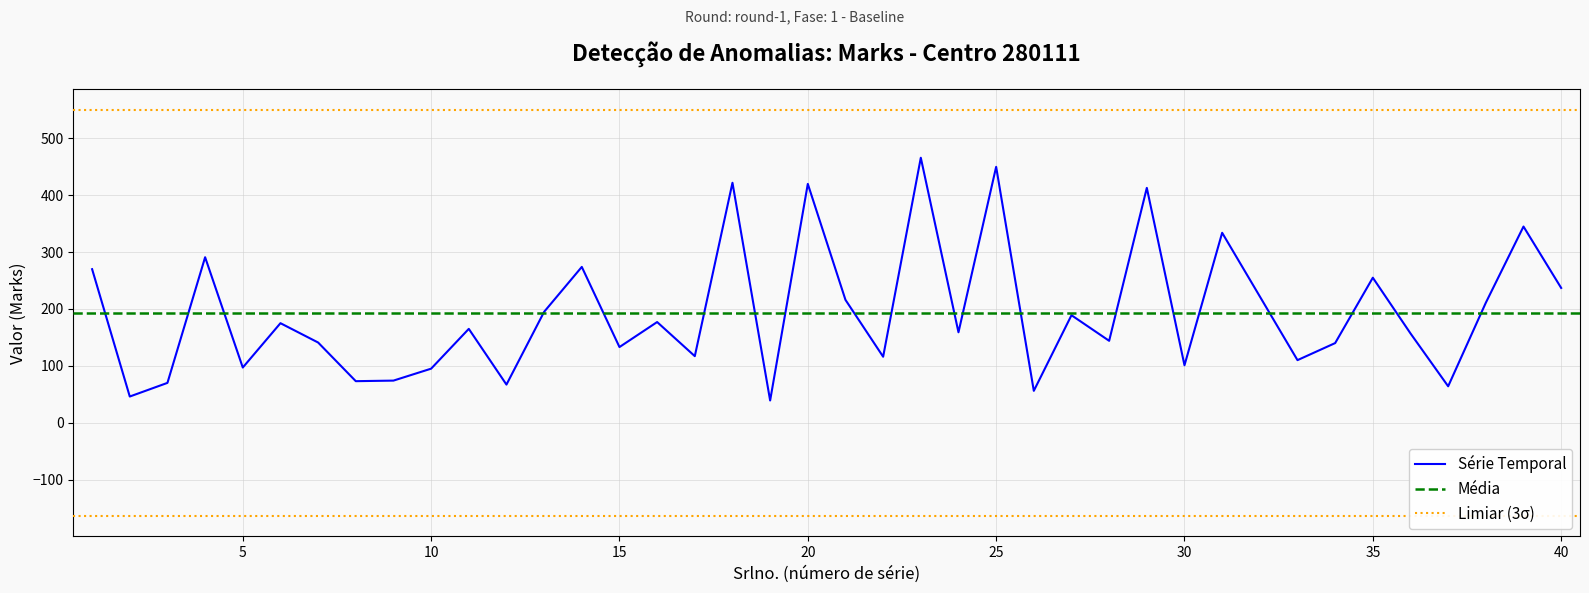

What is the change in value from 17 to 30?

-16